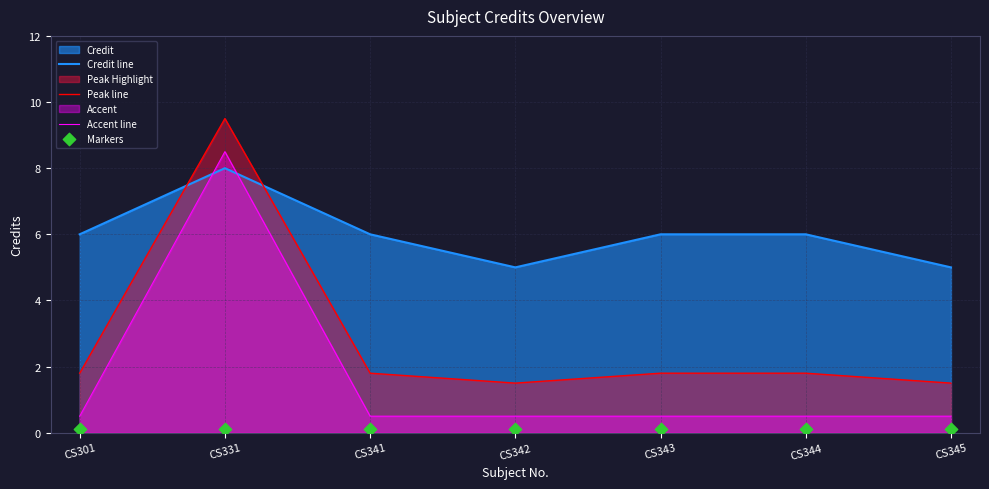

Which series reaches the maximum Y coordinate?

Peak line